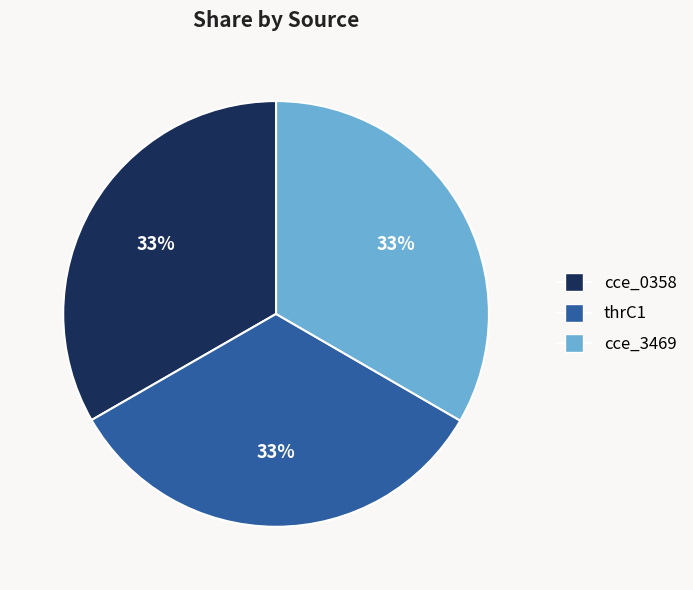

True or false: cce_3469 accounts for 33% of the total.

True